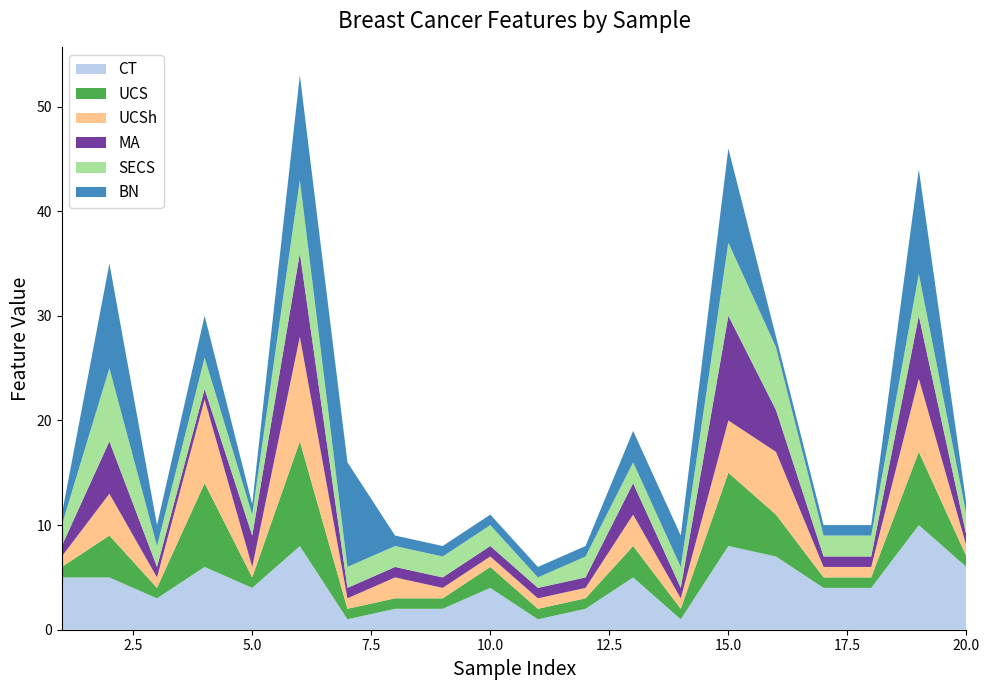

Reading left to right, what are all the values shown in this chart?

CT: 1=5	2=5	3=3	4=6	5=4	6=8	7=1	8=2	9=2	10=4	11=1	12=2	13=5	14=1	15=8	16=7	17=4	18=4	19=10	20=6
UCS: 1=1	2=4	3=1	4=8	5=1	6=10	7=1	8=1	9=1	10=2	11=1	12=1	13=3	14=1	15=7	16=4	17=1	18=1	19=7	20=1
UCSh: 1=1	2=4	3=1	4=8	5=1	6=10	7=1	8=2	9=1	10=1	11=1	12=1	13=3	14=1	15=5	16=6	17=1	18=1	19=7	20=1
MA: 1=1	2=5	3=1	4=1	5=3	6=8	7=1	8=1	9=1	10=1	11=1	12=1	13=3	14=1	15=10	16=4	17=1	18=1	19=6	20=1
SECS: 1=2	2=7	3=2	4=3	5=2	6=7	7=2	8=2	9=2	10=2	11=1	12=2	13=2	14=2	15=7	16=6	17=2	18=2	19=4	20=2
BN: 1=1	2=10	3=2	4=4	5=1	6=10	7=10	8=1	9=1	10=1	11=1	12=1	13=3	14=3	15=9	16=1	17=1	18=1	19=10	20=1